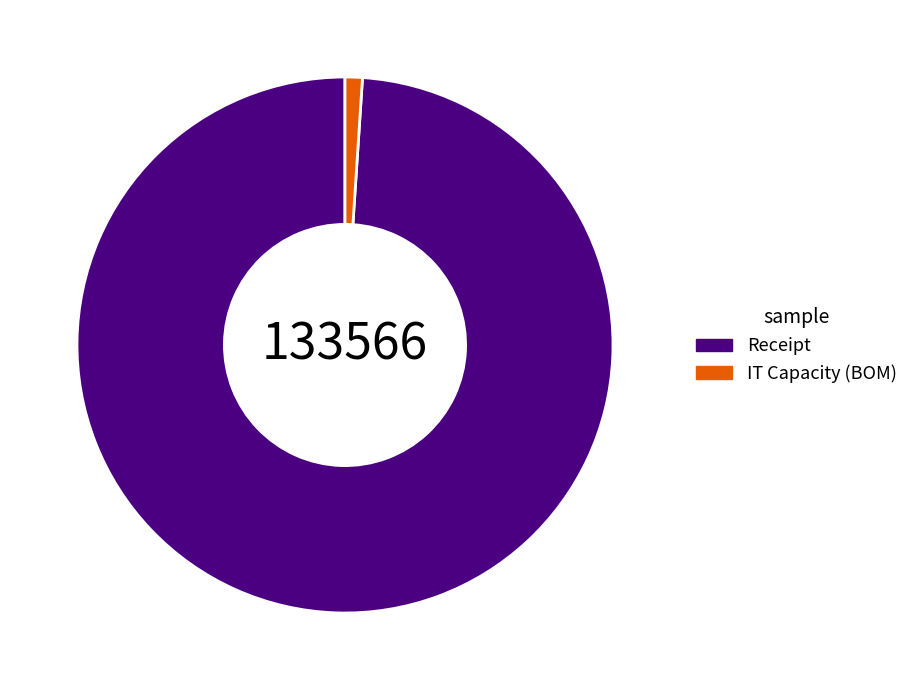

Which category has the smallest portion of the pie?

IT Capacity (BOM)